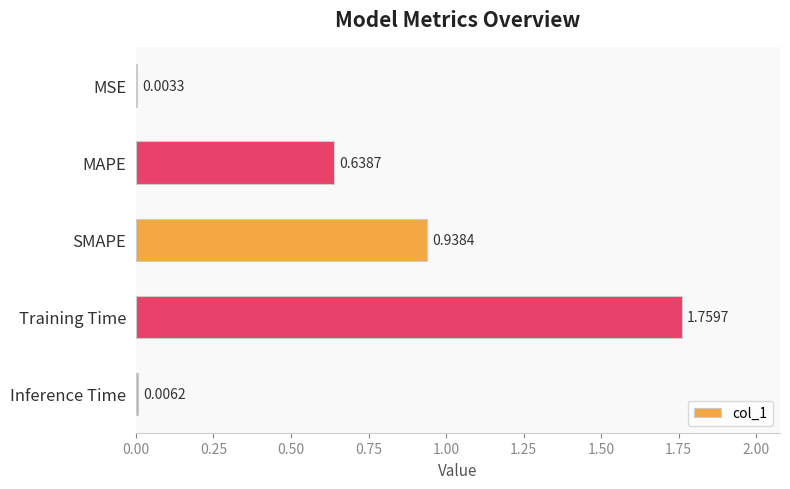

Which label corresponds to the largest value in the chart?

Training Time